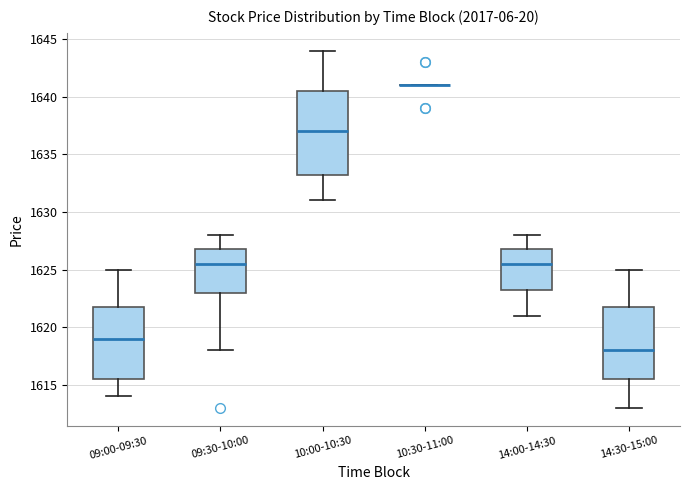

Comparing the boxes themselves (not the whiskers), which one is the tallest?

10:00-10:30